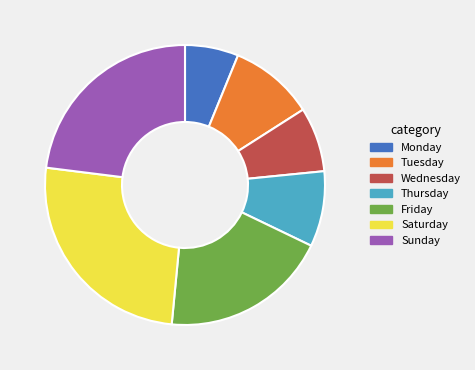

Rank the categories by value from highest to lowest.

Saturday, Sunday, Friday, Tuesday, Thursday, Wednesday, Monday